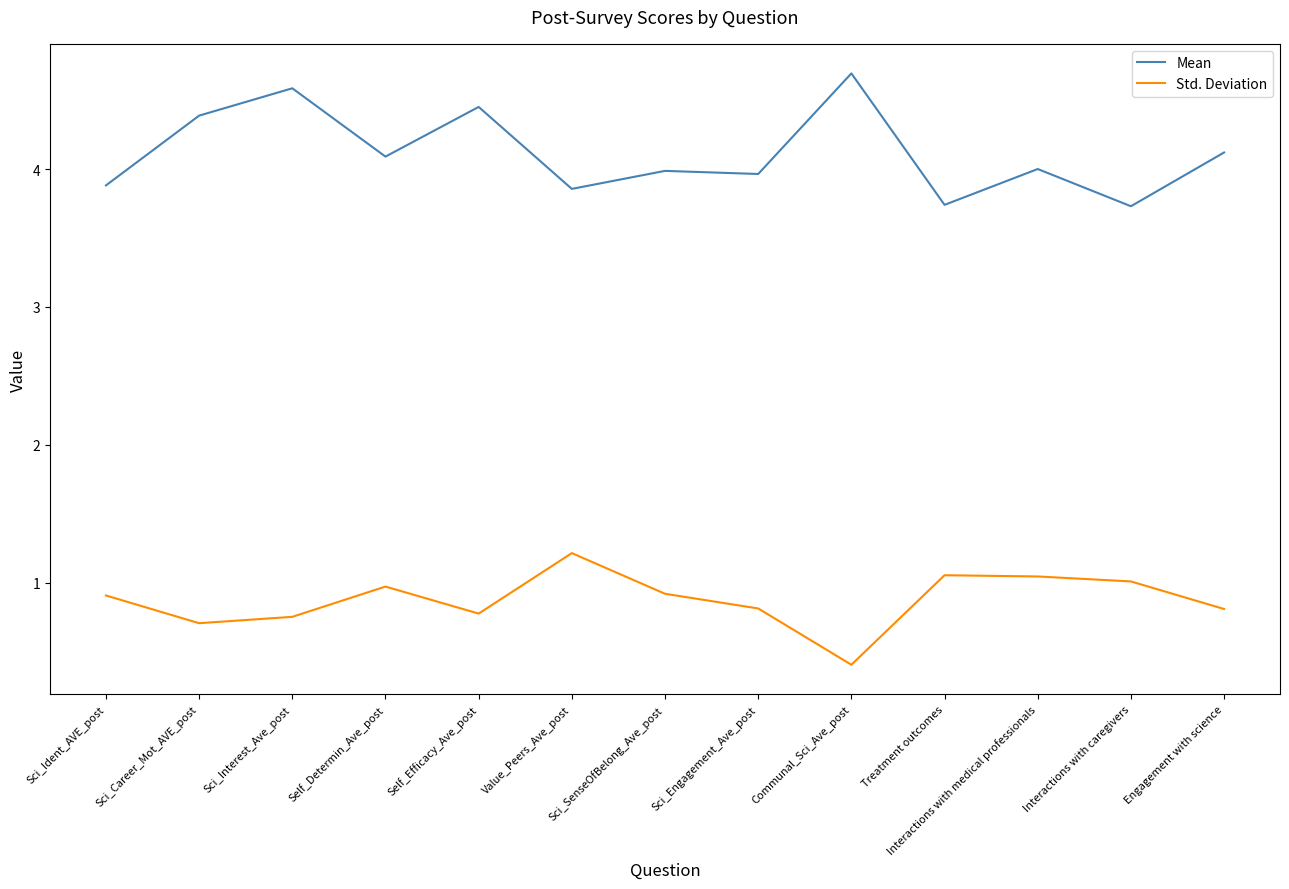

True or false: Std. Deviation has a value of 1.3 at Sci_Interest_Ave_post.

False